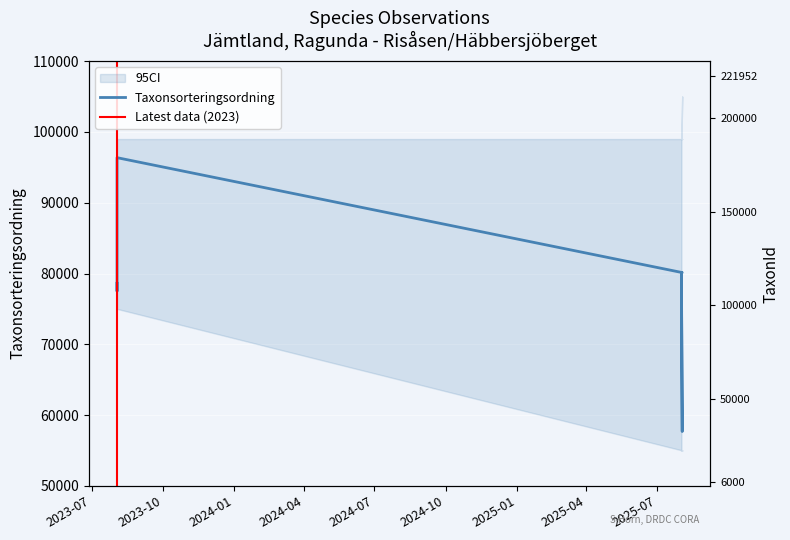

What is the difference between the maximum and minimum values in the TaxonId series?

215527